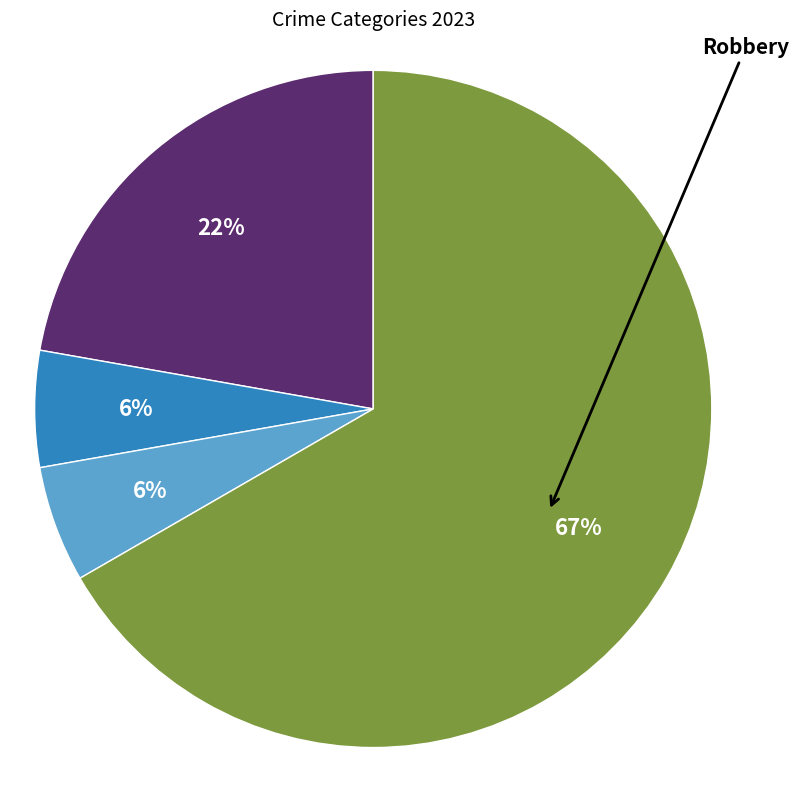

How many segments does this pie chart have?

4